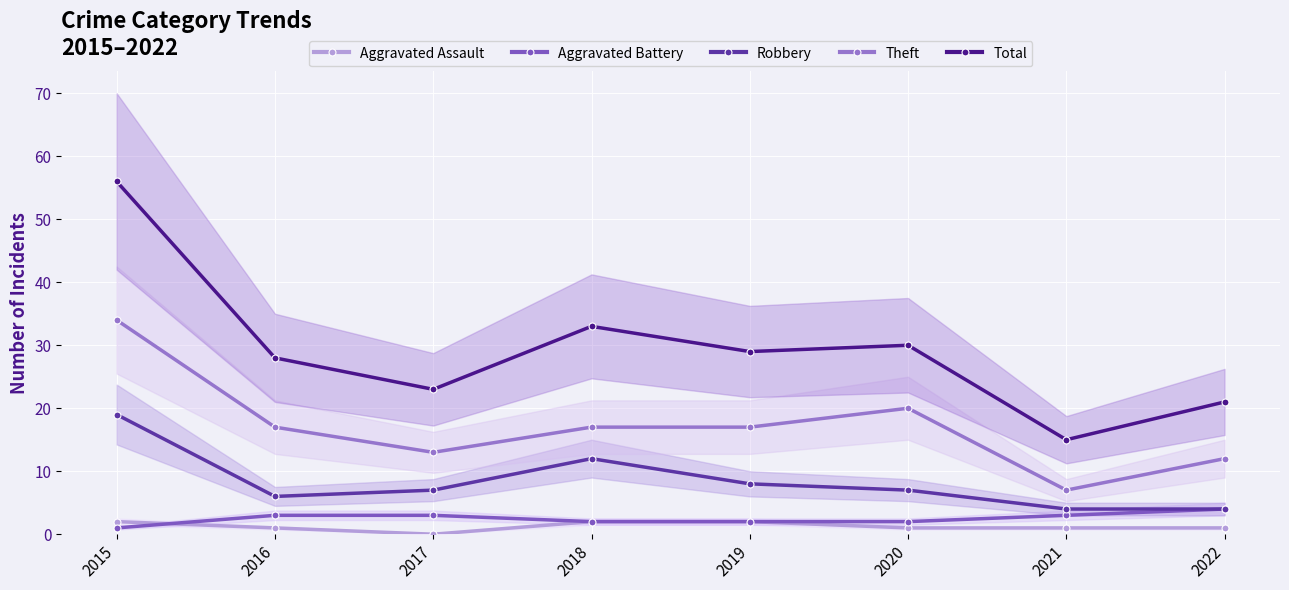

What is the total value across all series at 2021?

30